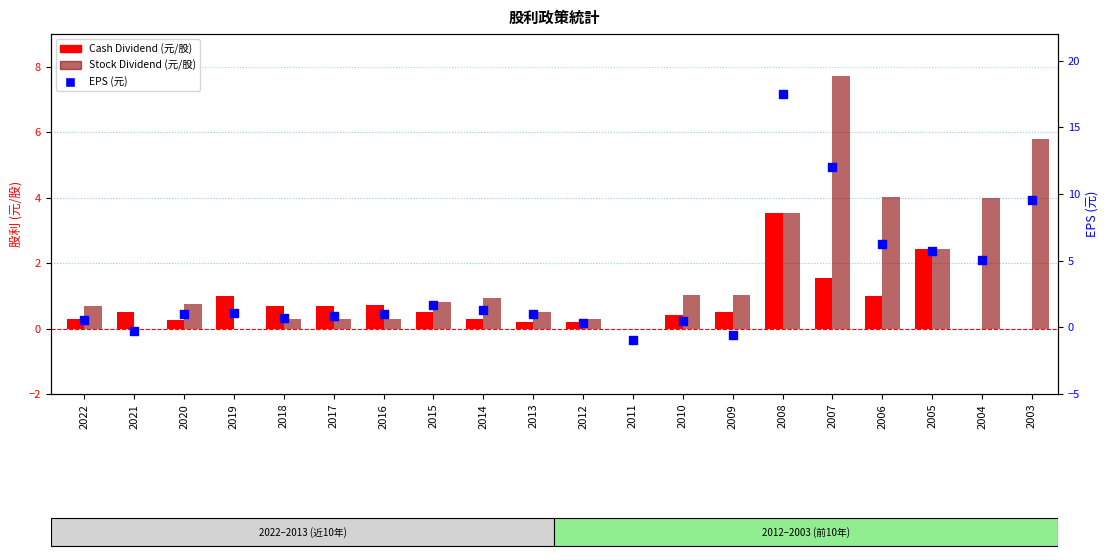

At which category is the sum across all series the highest?

2008